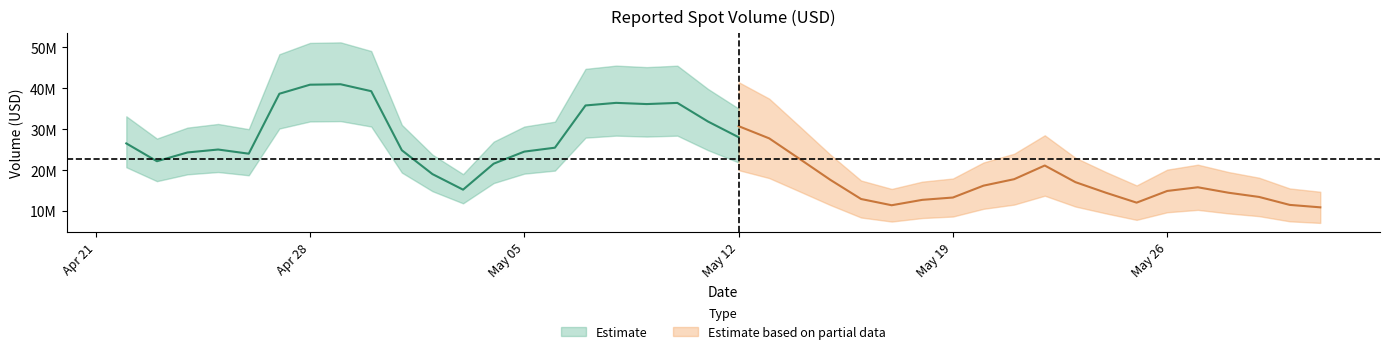

Which label corresponds to the largest value in the chart?

2025-04-28